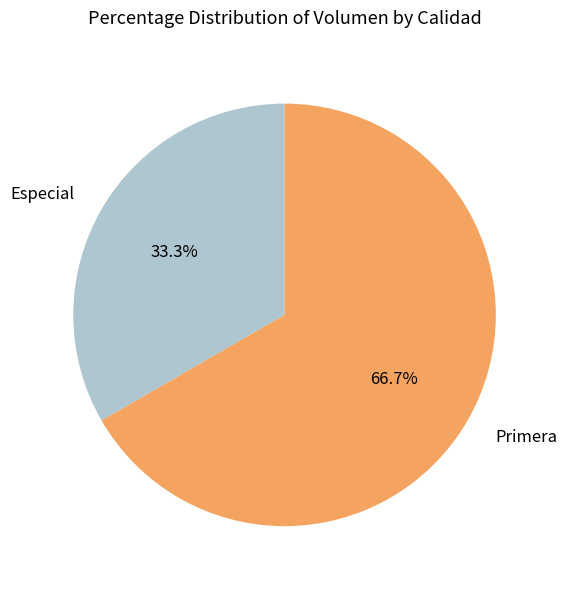

Count the number of slices in the pie.

2